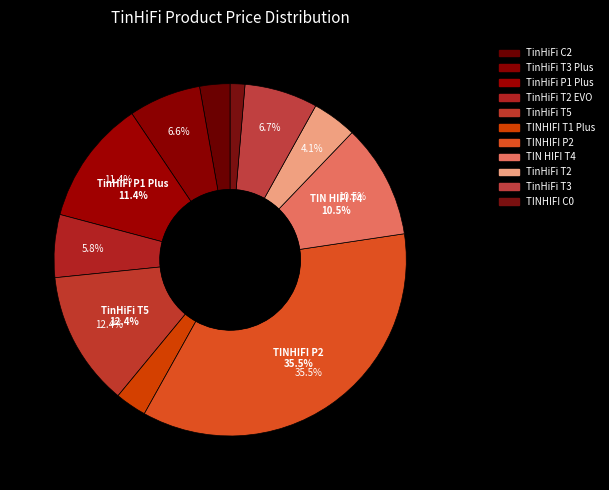

Which slice is the largest?

TINHIFI P2